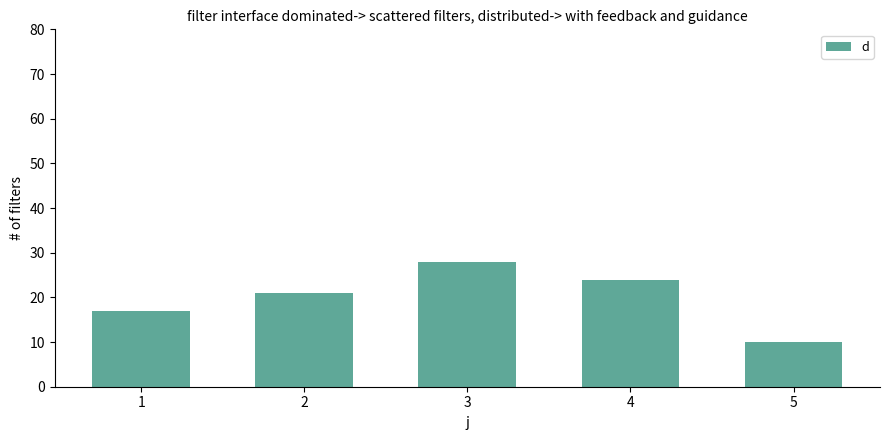

Approximately how many times larger is the value at 5 compared to 1?

0.6